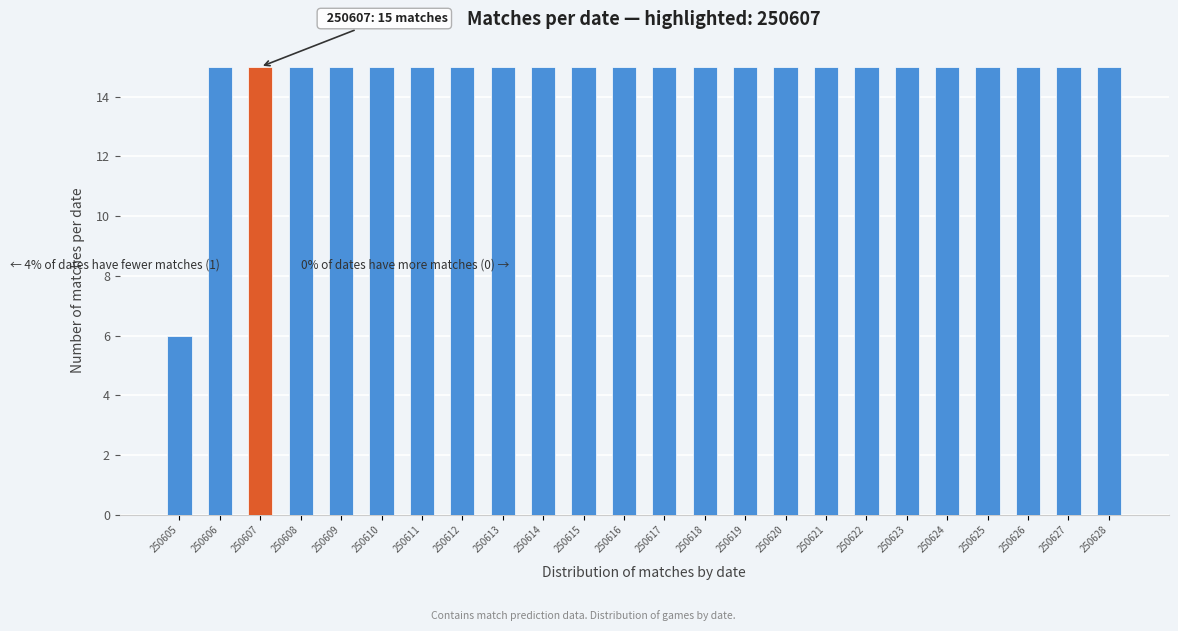

Reading right to left, list all the values displayed in this chart.

15	15	15	15	15	15	15	15	15	15	15	15	15	15	15	15	15	15	15	15	15	15	15	6